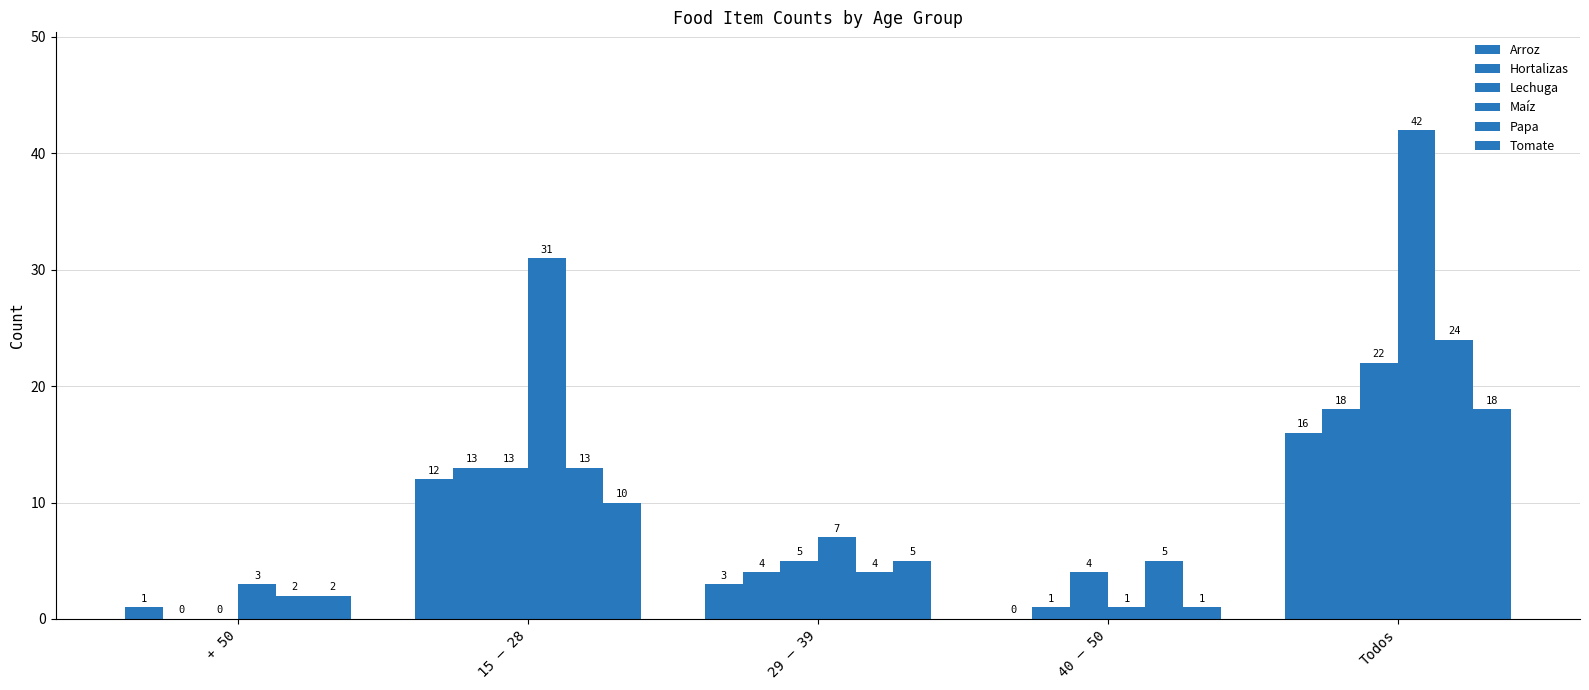

Count the number of categories in the chart.

5